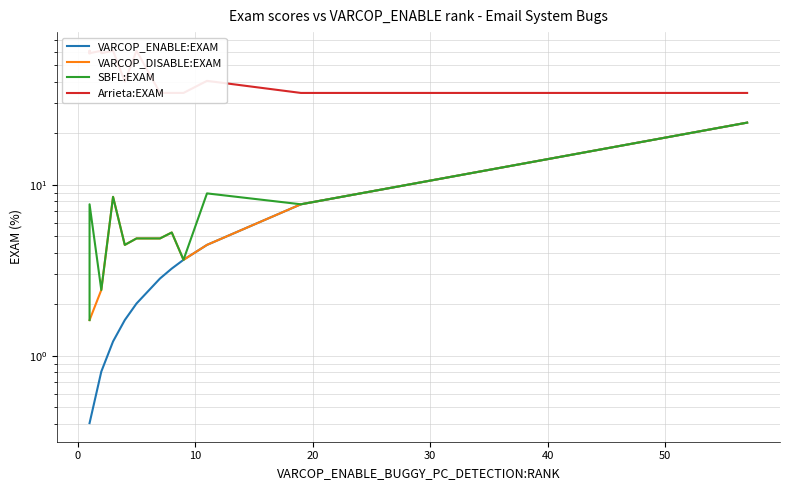

True or false: Arrieta:EXAM and VARCOP_DISABLE:EXAM intersect in this chart.

False